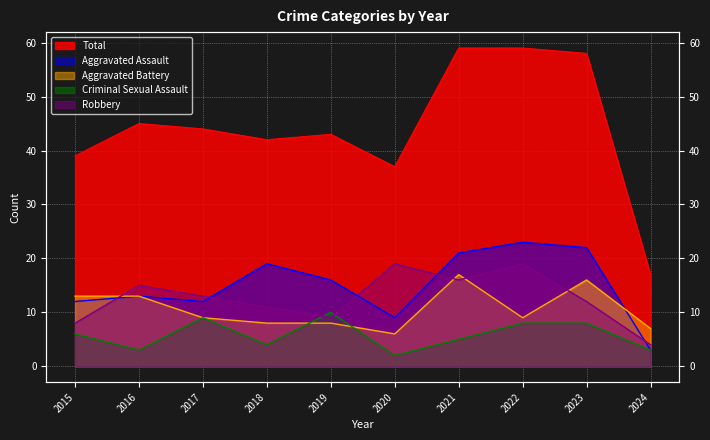

True or false: Total and Robbery cross at least once.

False